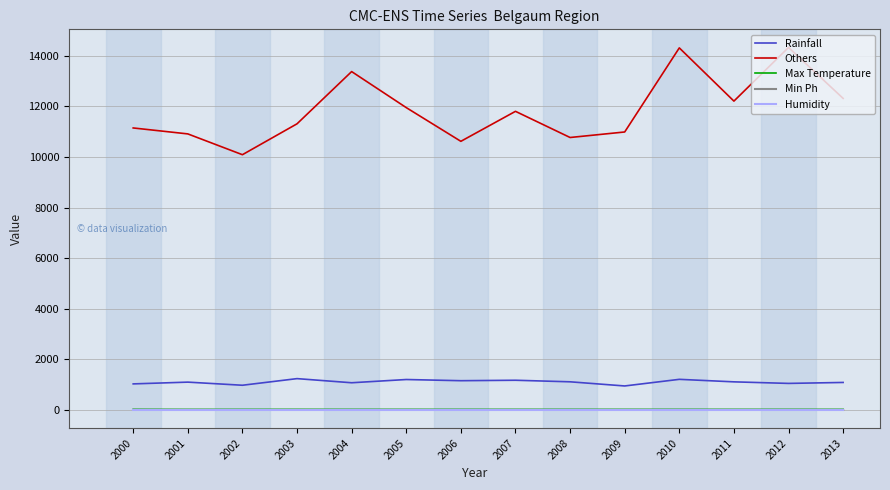

What are all the series names shown in the legend?

Rainfall, Others, Max Temperature, Min Ph, Humidity